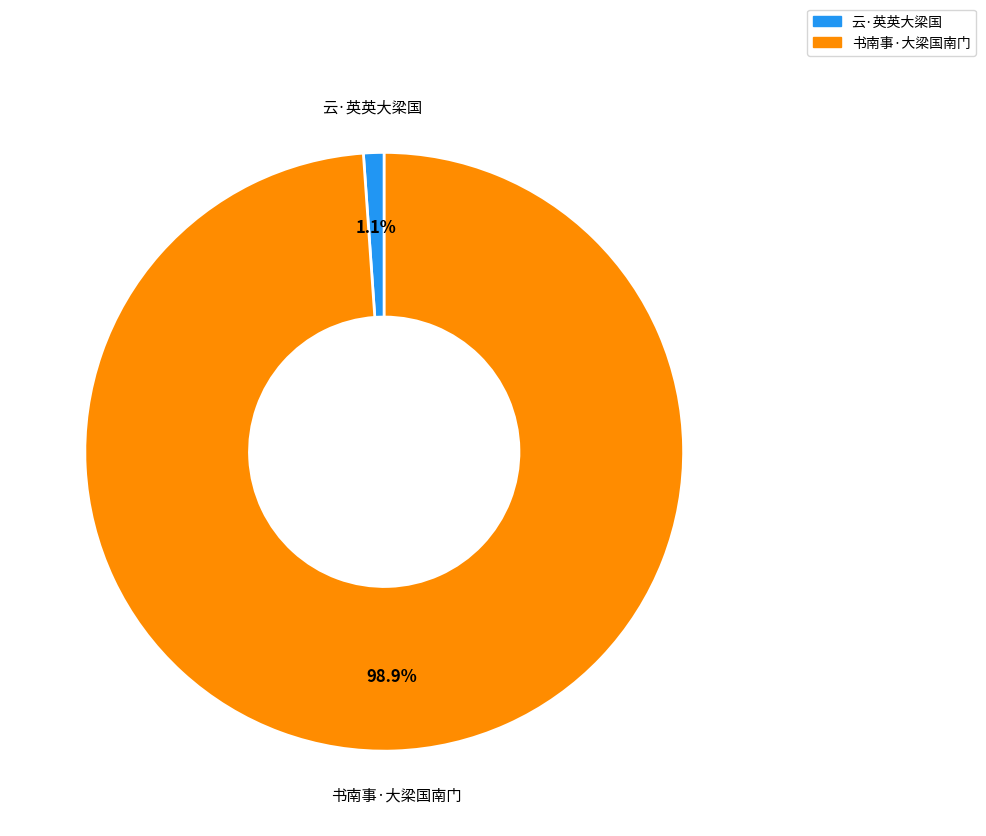

Do 云·英英大梁国 and 书南事·大梁国南门 together represent more than half of the pie?

Yes